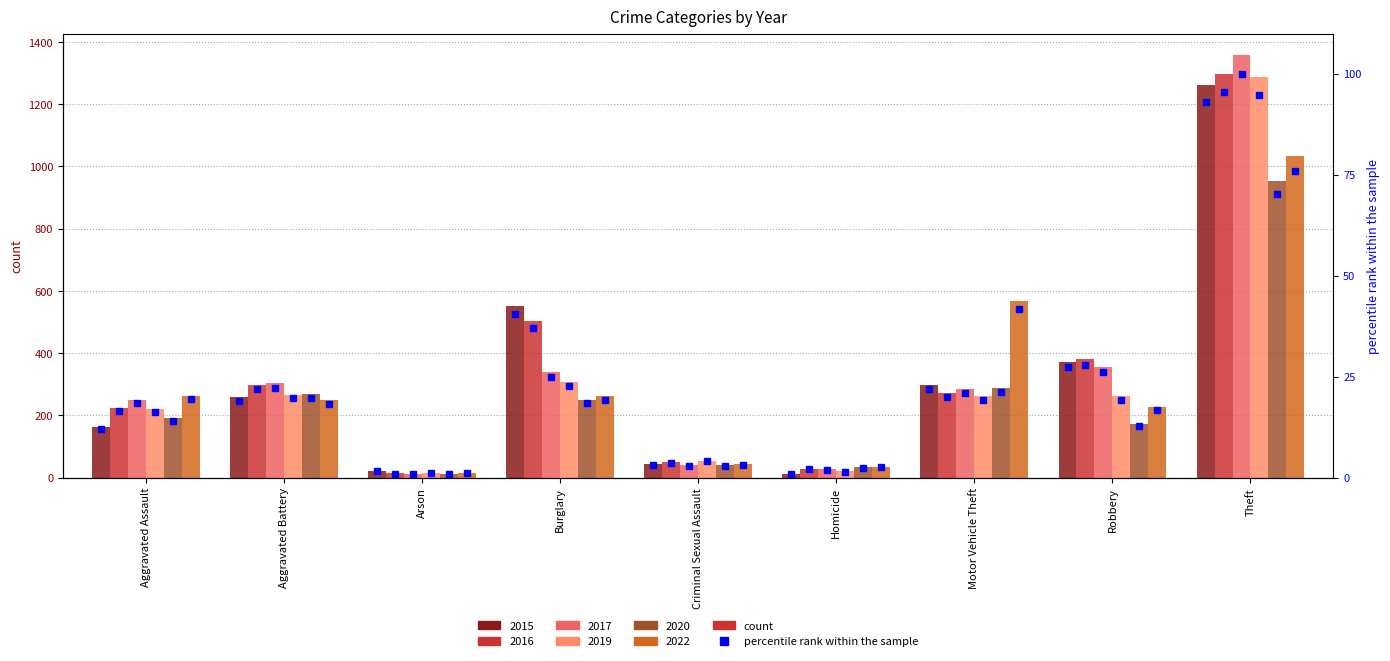

What is the difference between the second highest and second lowest values in the 2015 series?

530